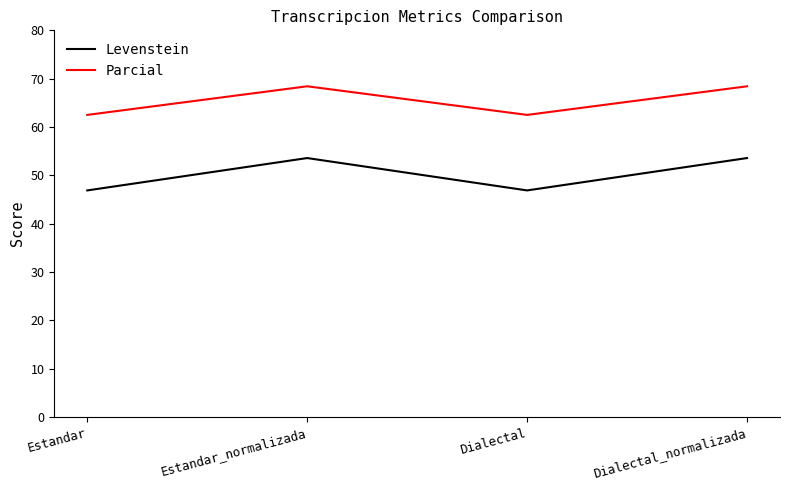

What is the minimum value shown in the chart?

46.9